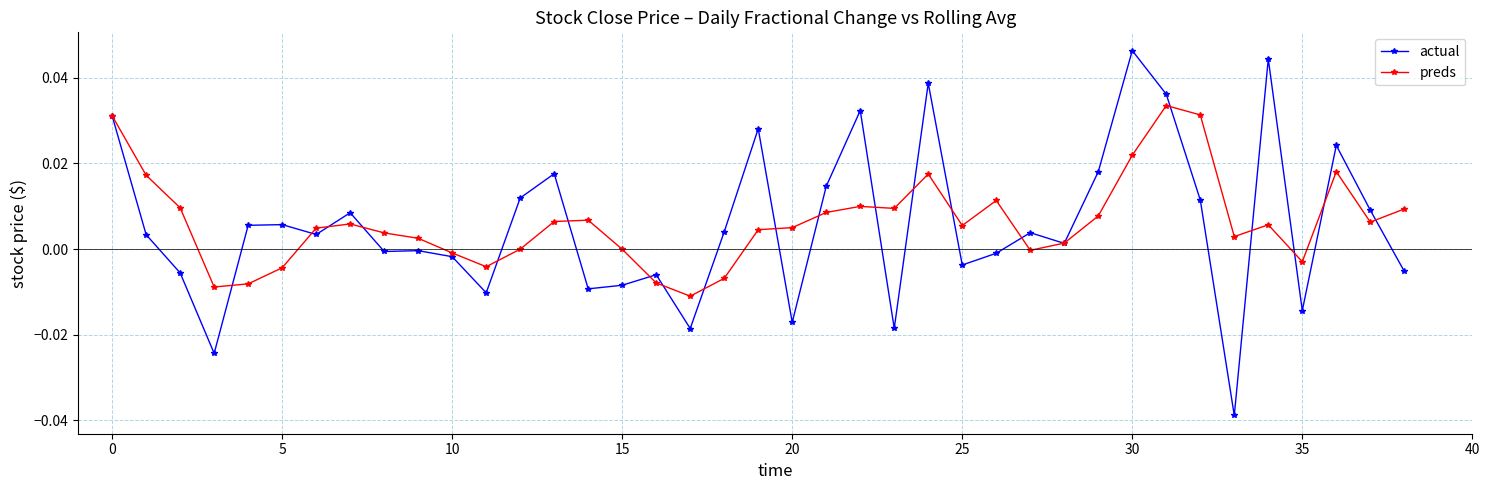

Rank the series by their maximum value, from lowest to highest.

preds, actual